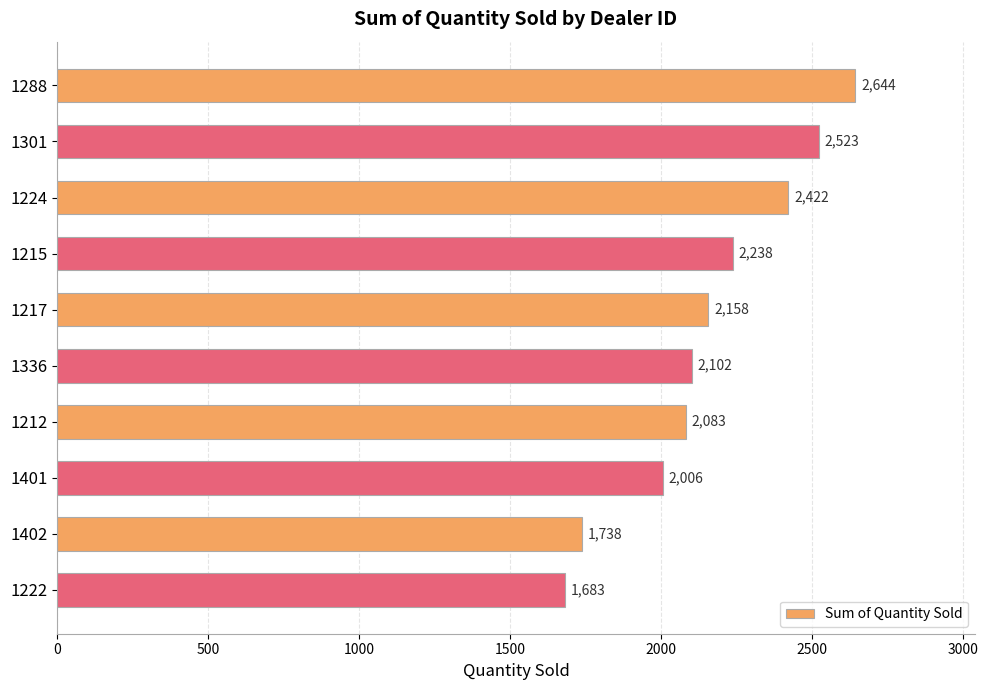

Approximately how many times larger is the value at 1222 compared to 1402?

1.0